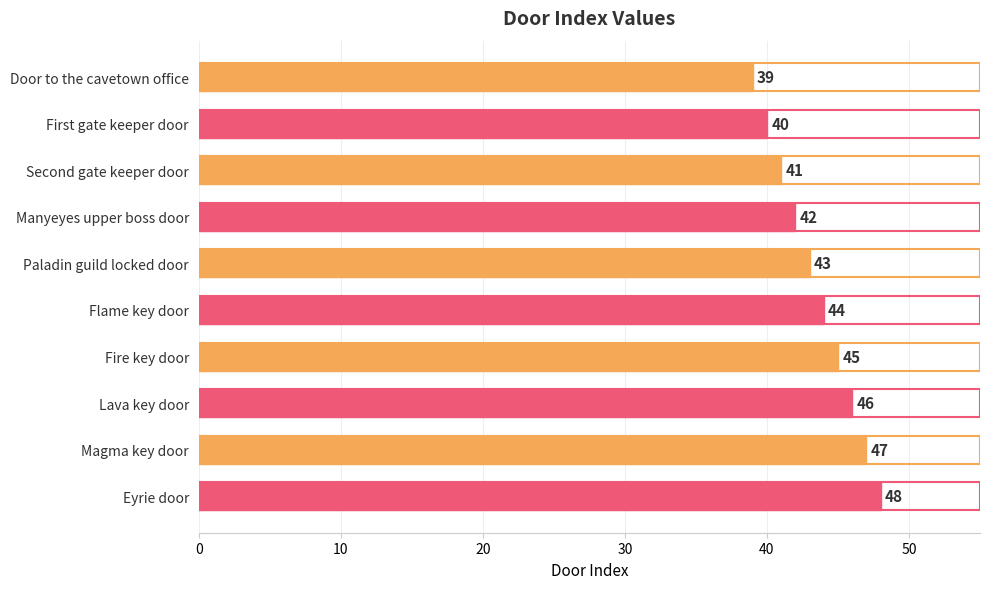

At which label is the value closest to 43?

Paladin guild locked door